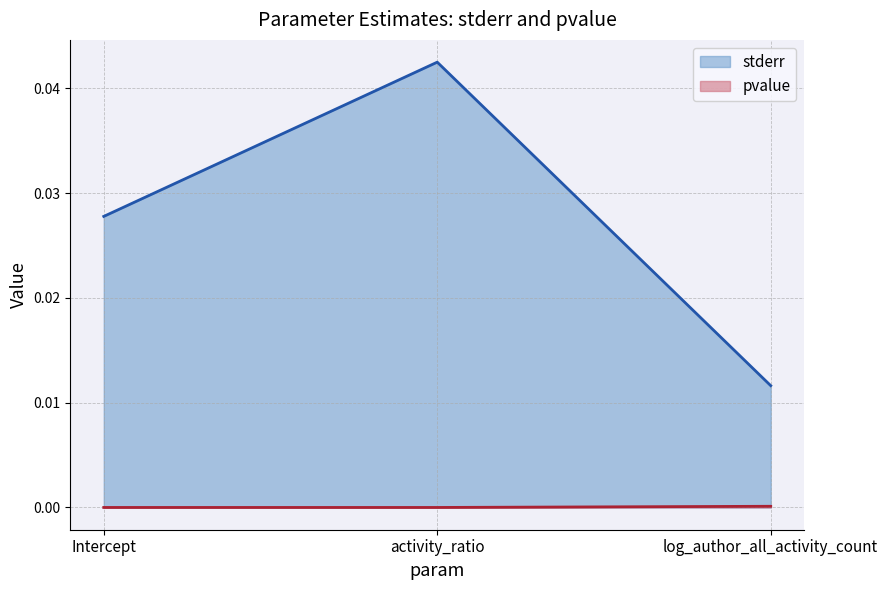

At activity_ratio, list the series in order from smallest to largest.

pvalue, stderr